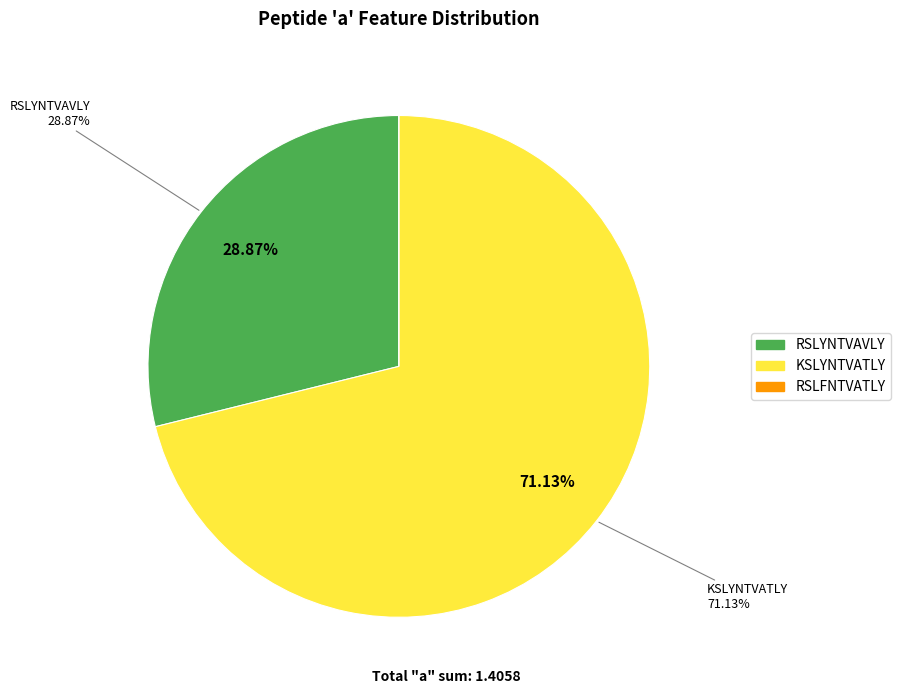

Is KSLYNTVATLY the majority of the pie?

Yes